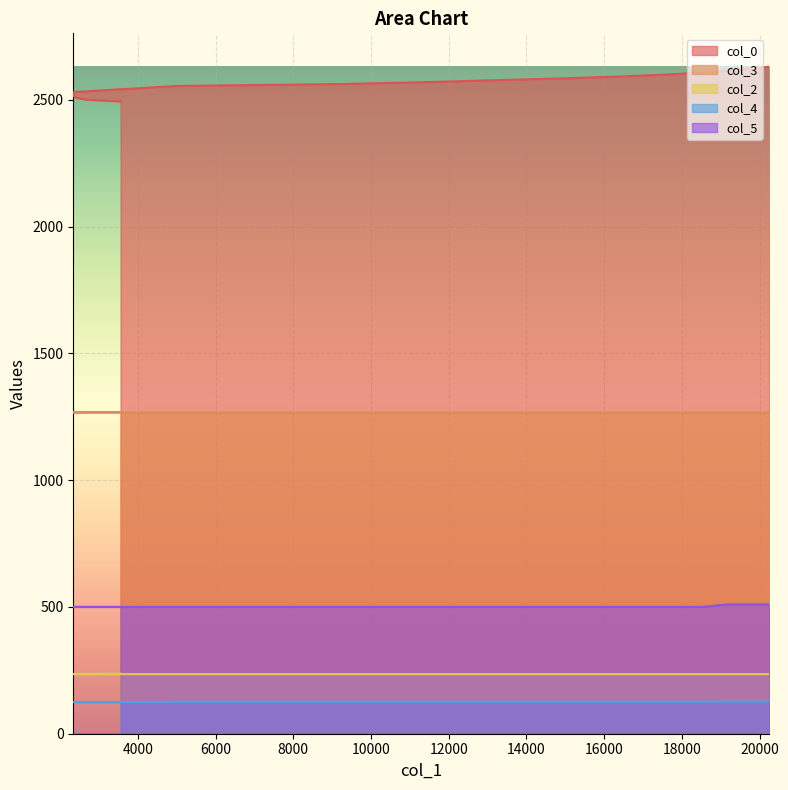

Reading left to right, what are all the values shown in this chart?

col_0: 2493.2	2500.1	2508.1	2516.1	2523.1	2530.3	2539.2	2547.2	2554.1	2562.1	2569.1	2577.1	2584.3	2592.2	2600.0	2608.0	2615.2	2623.0	2630.3
col_3: 1268.0	1268.0	1267.0	1267.0	1267.0	1267.0	1267.0	1267.0	1267.0	1267.0	1267.0	1267.0	1267.0	1267.0	1267.0	1267.0	1267.0	1267.0	1267.0
col_2: 237.0	236.0	236.0	236.0	235.0	235.0	235.0	235.0	235.0	235.0	235.0	235.0	235.0	235.0	235.0	235.0	235.0	235.0	235.0
col_4: 125.0	125.0	125.0	125.0	125.0	125.0	125.0	125.0	126.0	126.0	126.0	126.0	126.0	126.0	126.0	126.0	127.0	127.0	127.0
col_5: 500.0	500.0	500.0	500.0	500.0	500.0	500.0	500.0	500.0	500.0	500.0	500.0	500.0	500.0	500.0	500.0	510.0	510.0	510.0